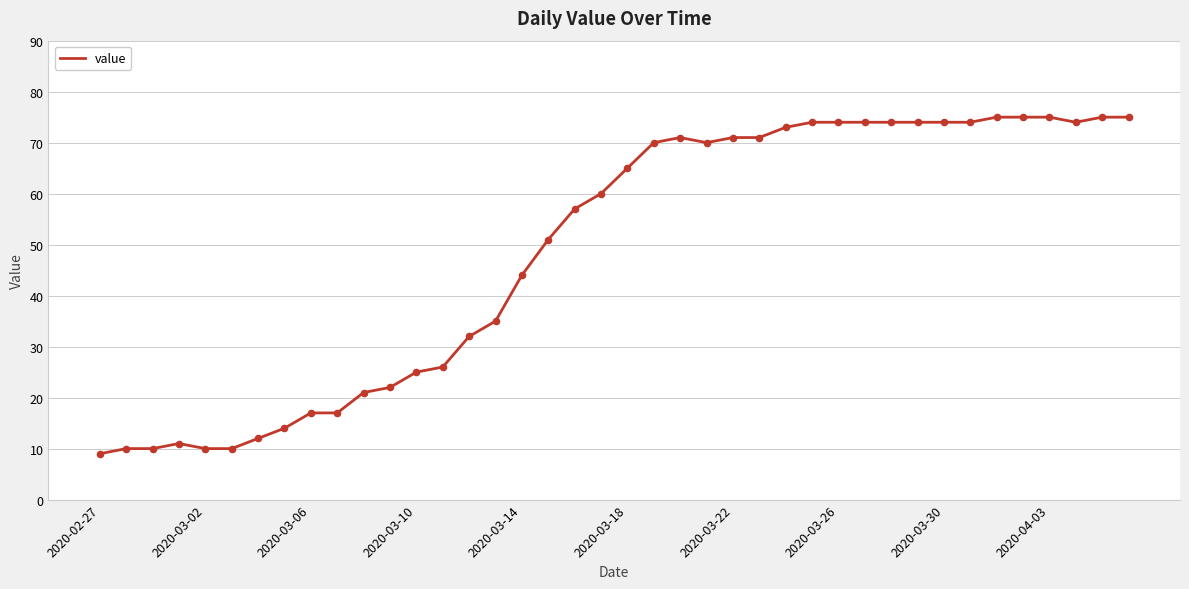

What is the greatest value displayed?

75